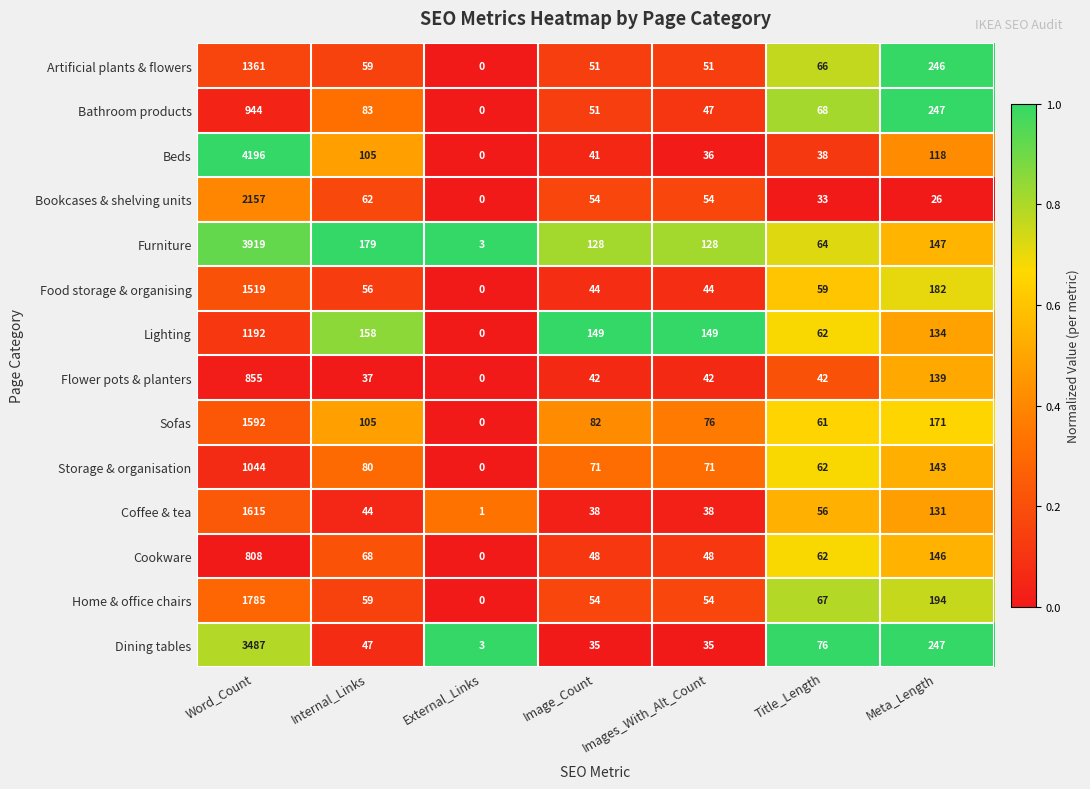

What is the highest value of the Artificial plants & flowers series?

1361